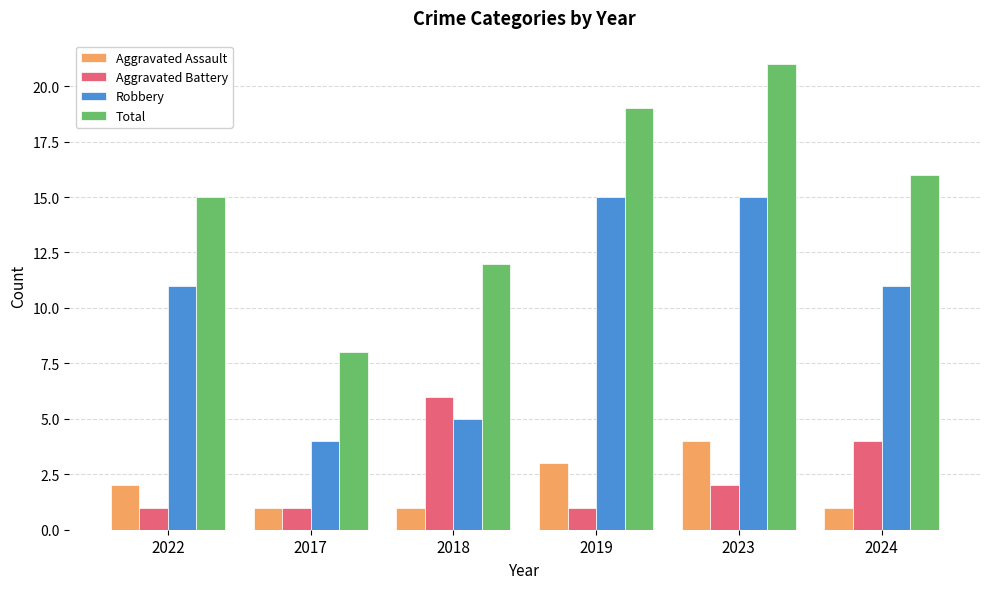

What is the approximate value of Total at 2022, to the nearest 5?

15